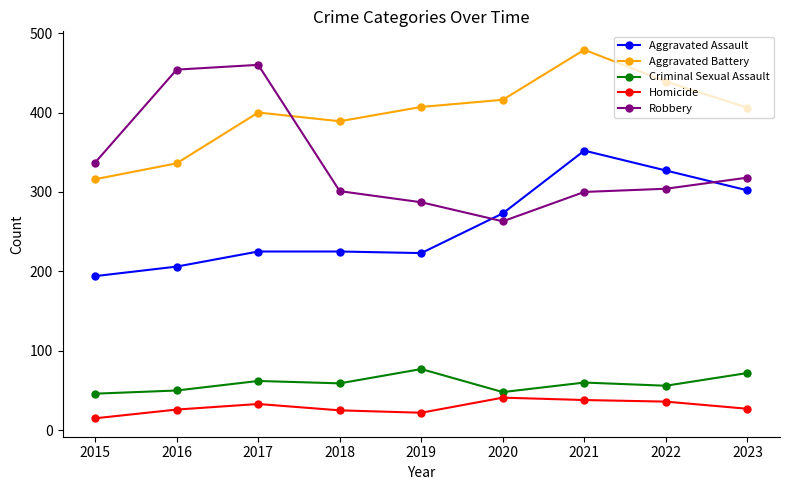

True or false: Aggravated Assault and Aggravated Battery intersect in this chart.

False